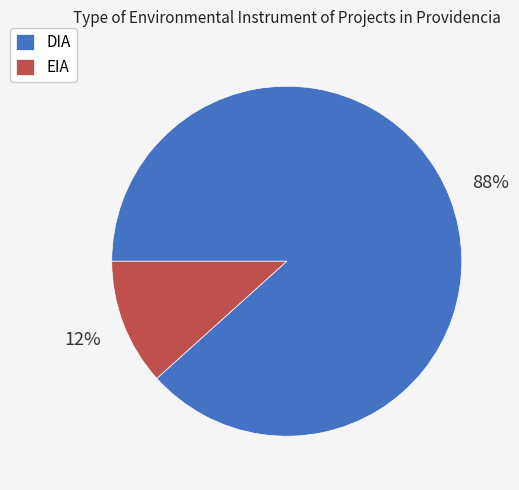

Which has a higher value, EIA or DIA?

DIA